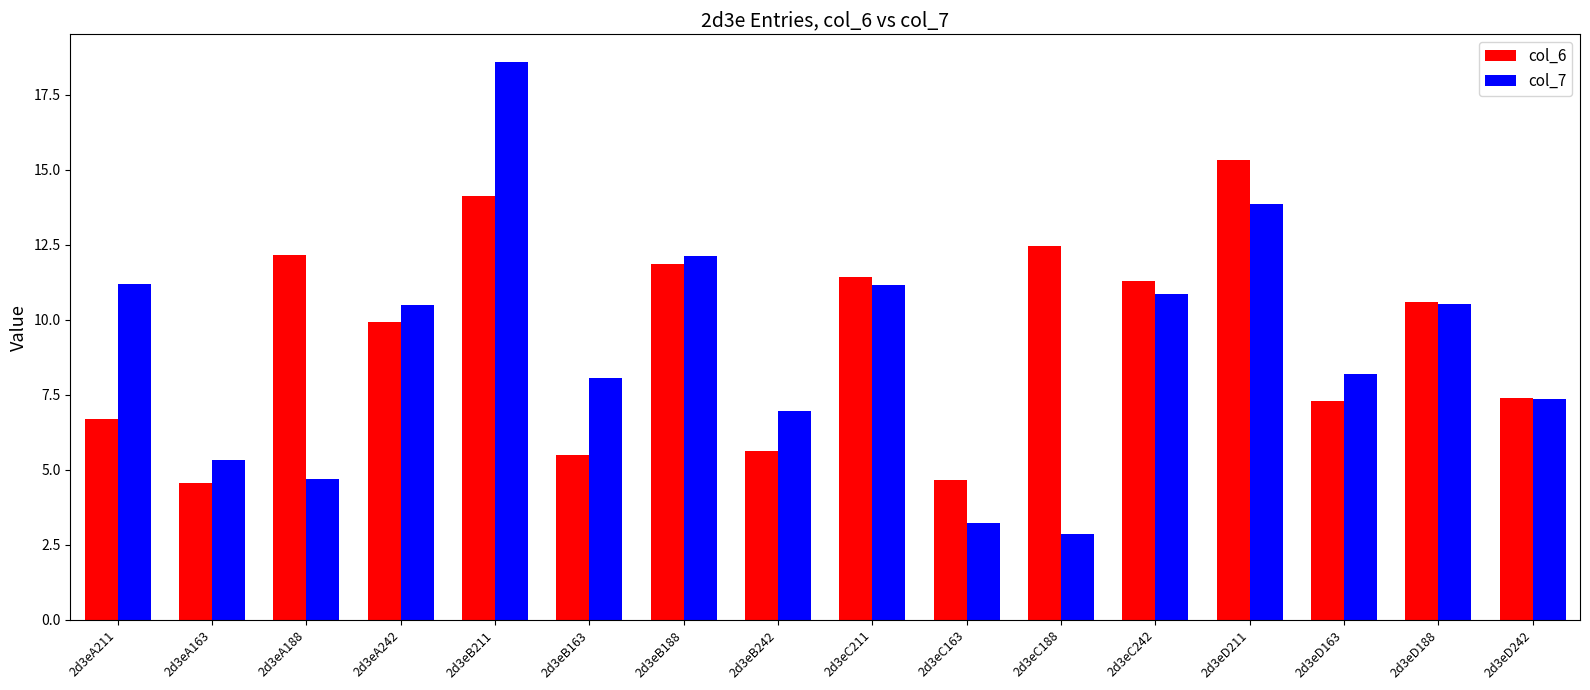

Between 2d3eC163 and 2d3eC188, which series saw the biggest shift?

col_6